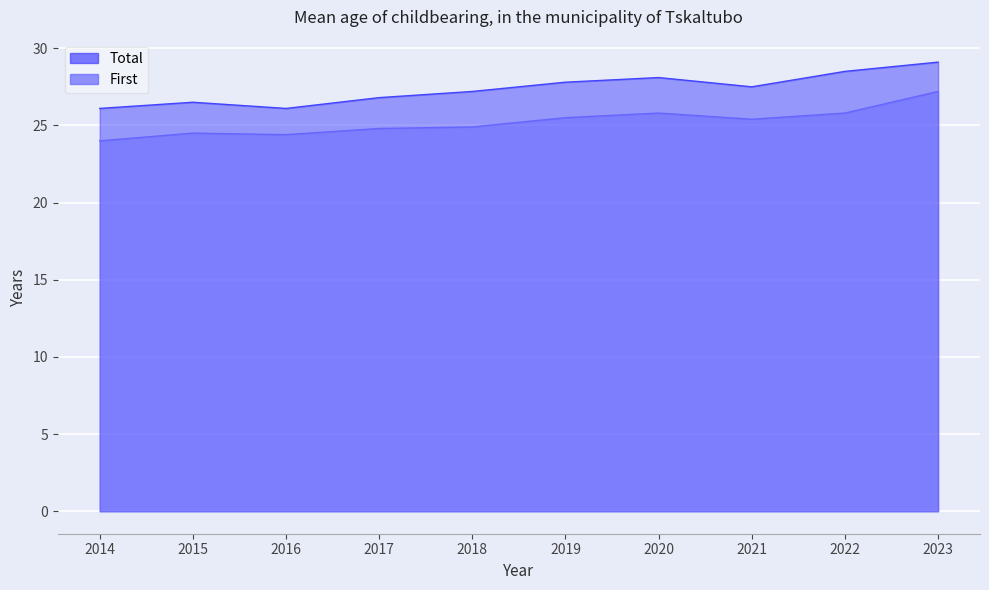

True or false: First has more than 0 points higher than both neighbors.

True